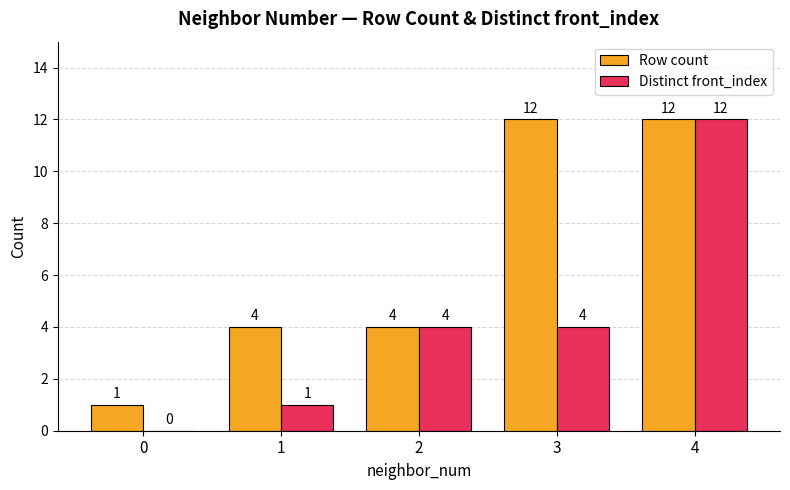

At which category is the sum across all series the highest?

4